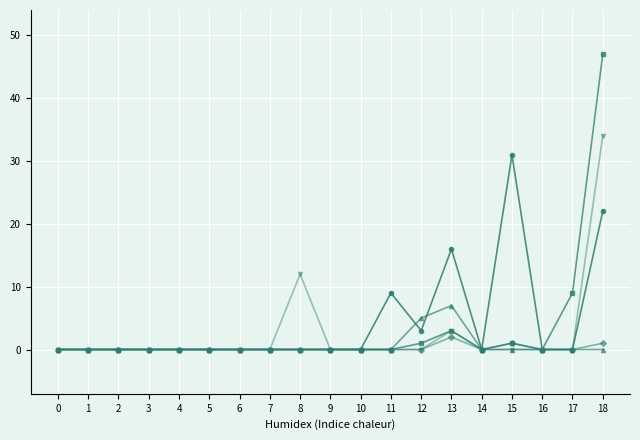

How many lines are shown in the chart?

5